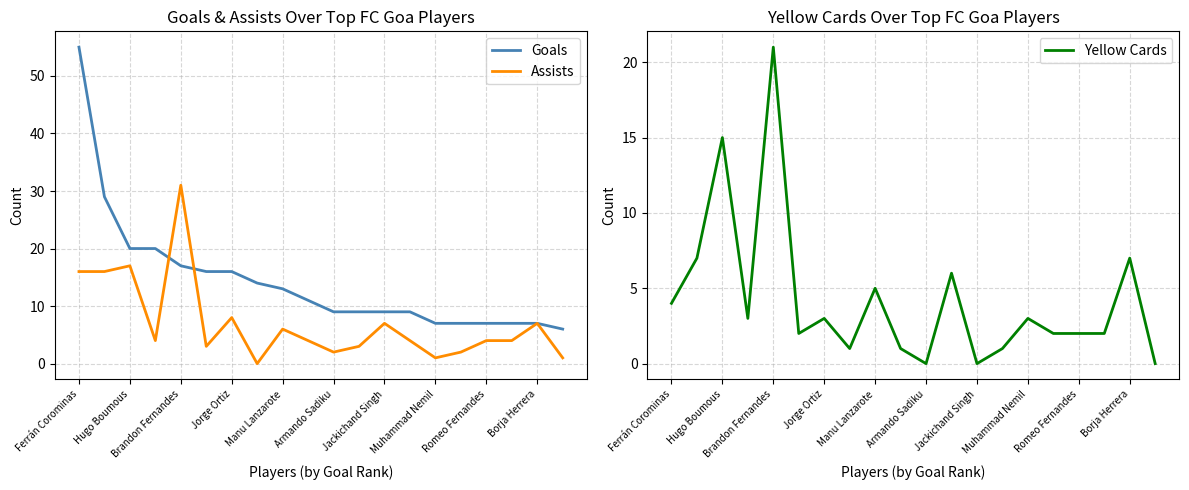

At which label is Assists closest to 15?

Ferrán Corominas